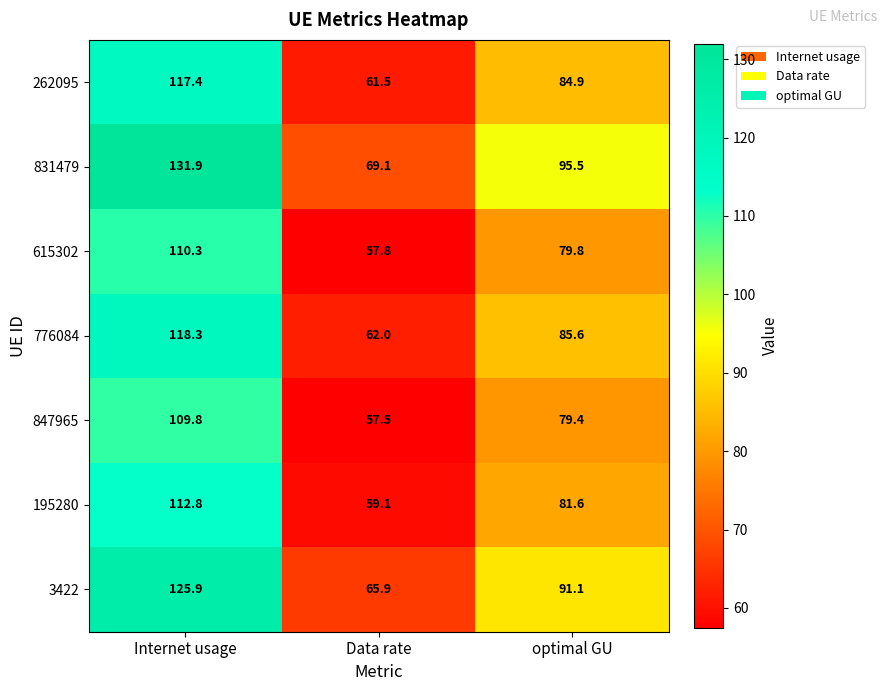

Rank the series by their maximum value, from lowest to highest.

847965, 615302, 195280, 262095, 776084, 3422, 831479